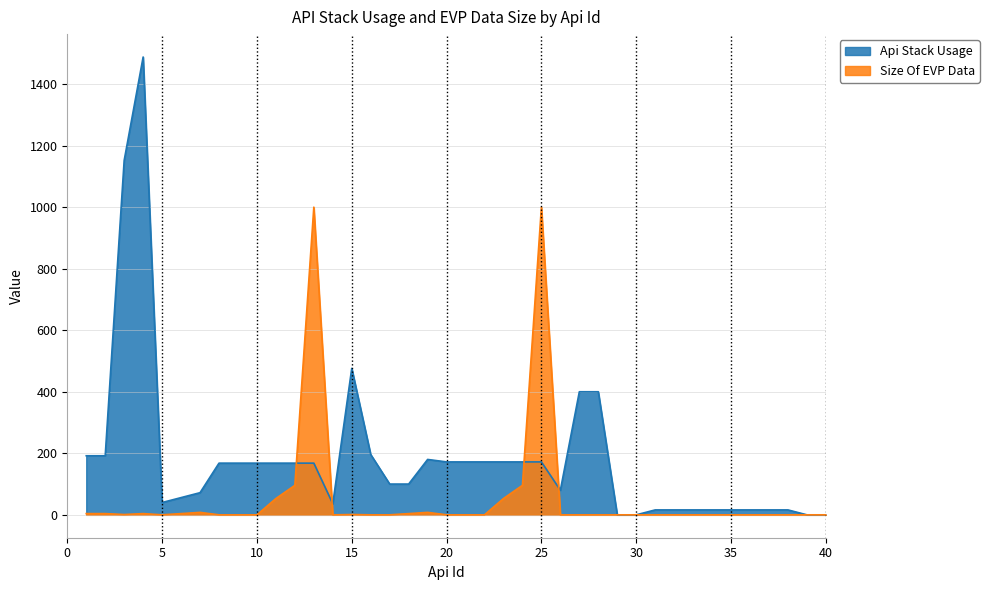

What is the highest value of the Size Of EVP Data series?

1000